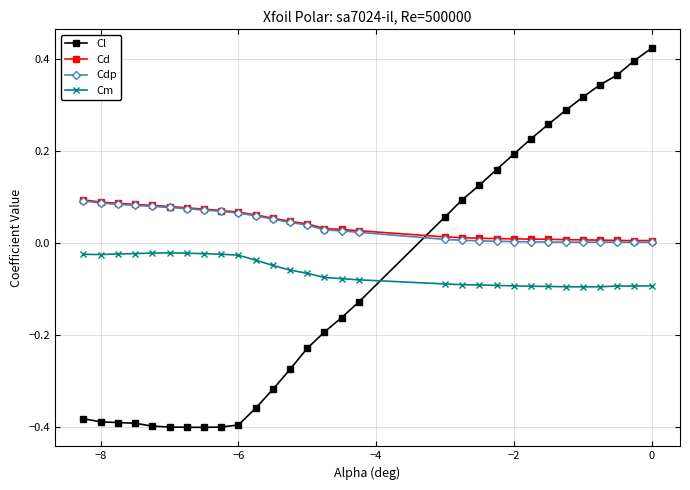

Which series has the widest spread of values?

Cl